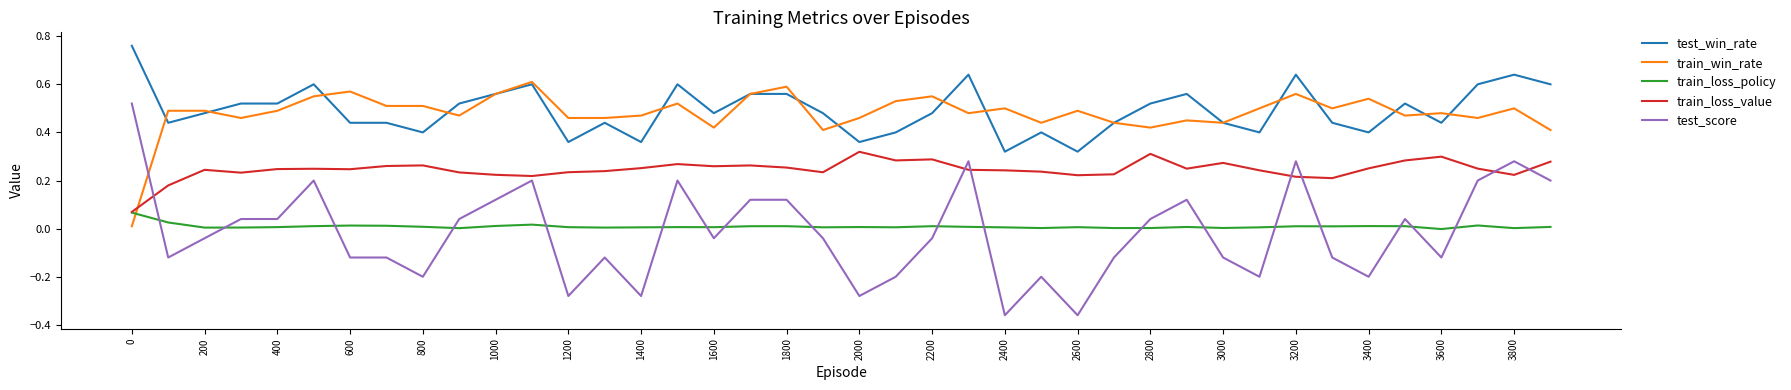

True or false: train_loss_value and test_score cross at least once.

True